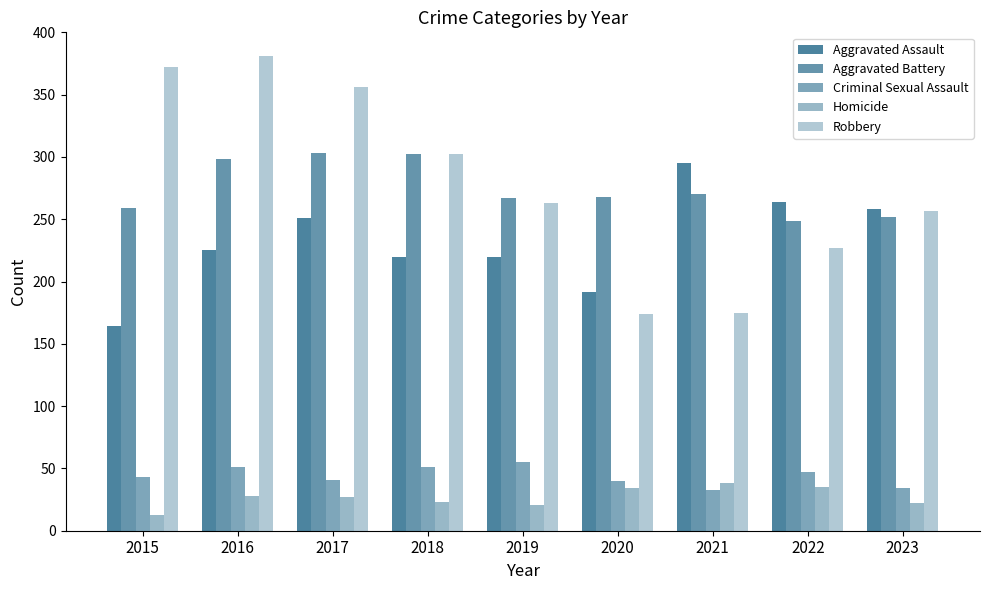

At which label does Homicide first exceed 27?

2016